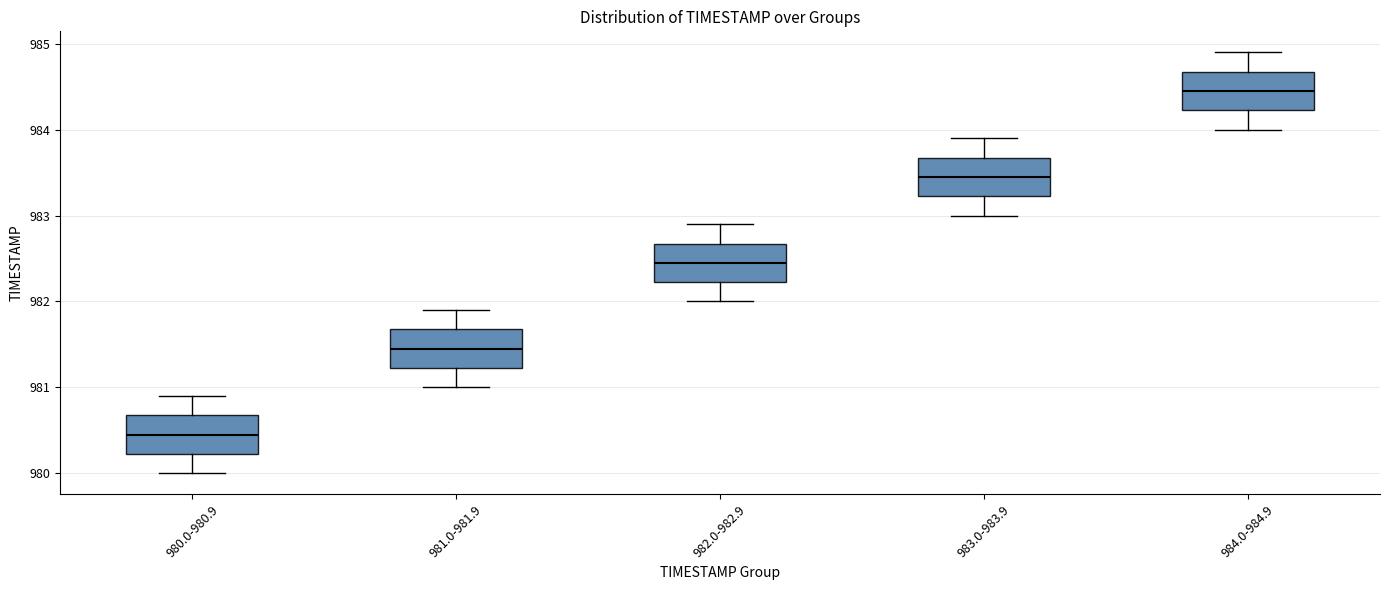

Which box has the highest median line?

984.0-984.9